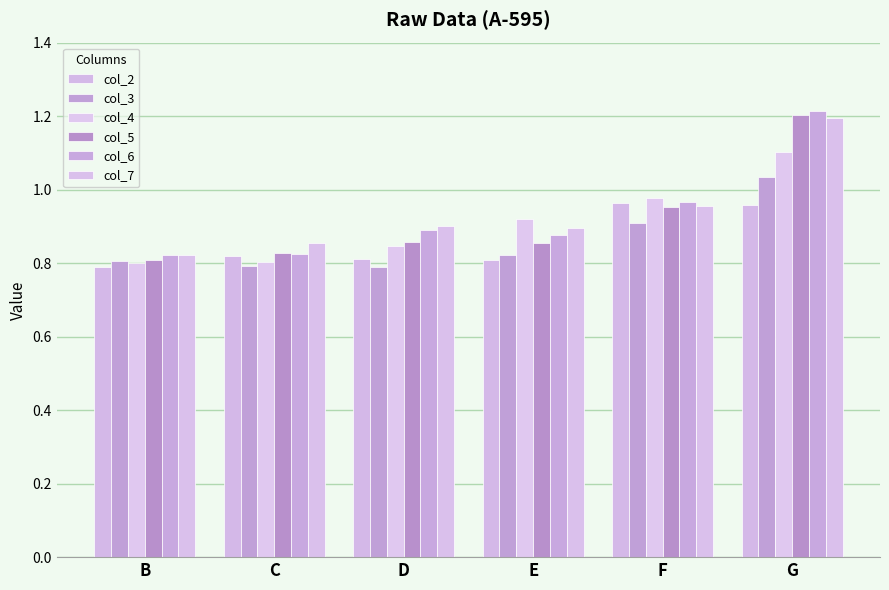

Reading right to left, transcribe all the data shown in this chart.

col_2: 1.0	1.0	0.8	0.8	0.8	0.8
col_3: 1.0	0.9	0.8	0.8	0.8	0.8
col_4: 1.1	1.0	0.9	0.8	0.8	0.8
col_5: 1.2	1.0	0.9	0.9	0.8	0.8
col_6: 1.2	1.0	0.9	0.9	0.8	0.8
col_7: 1.2	1.0	0.9	0.9	0.9	0.8